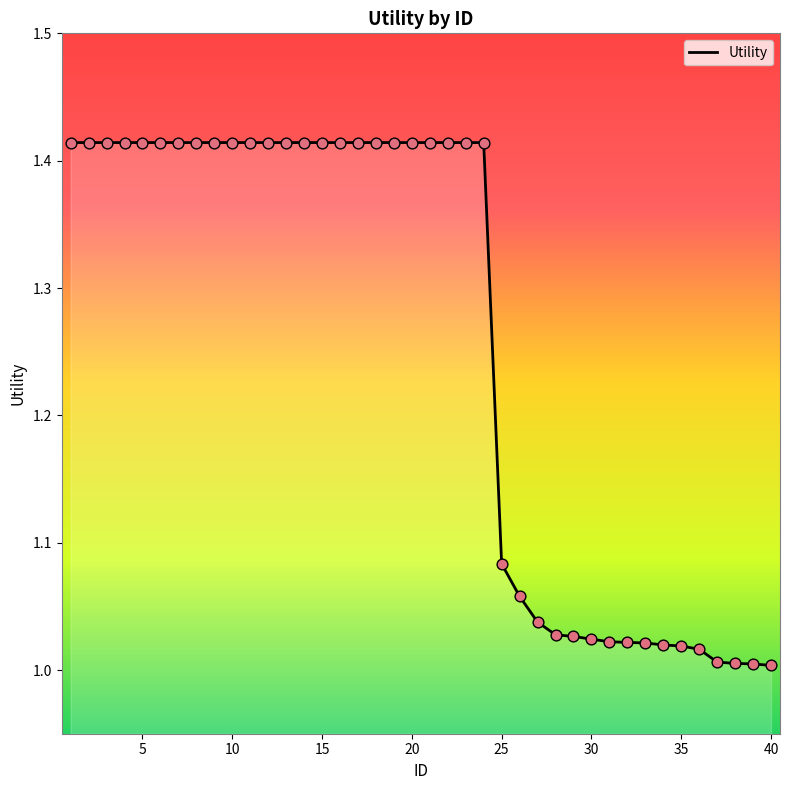

What is the difference between the maximum and minimum values?

0.4